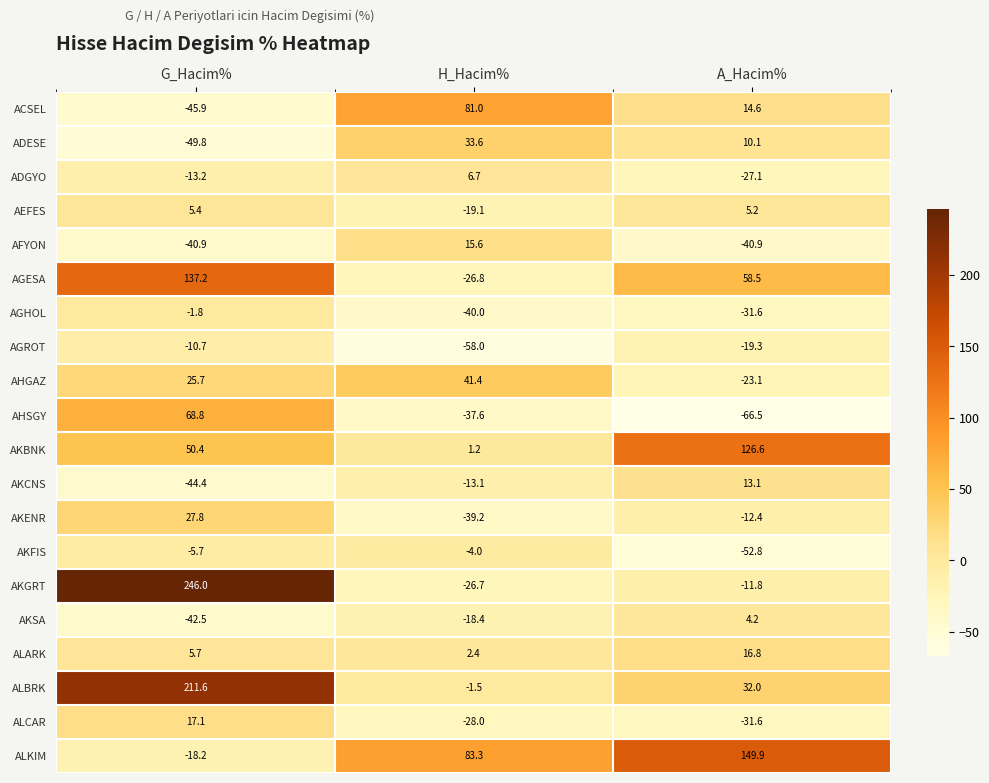

How many series are shown in this chart?

20